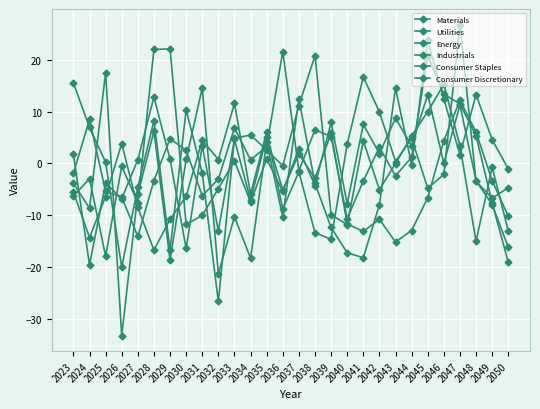

Is this an area chart (filled region under the line)?

No